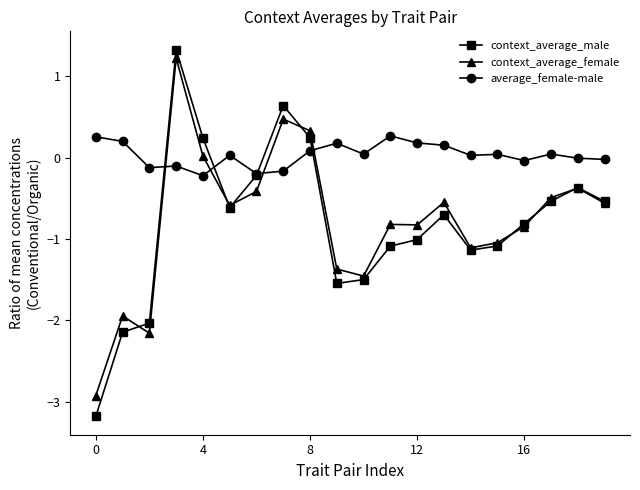

What is the value of the context_average_male point at the 13th from the left?

-1.0